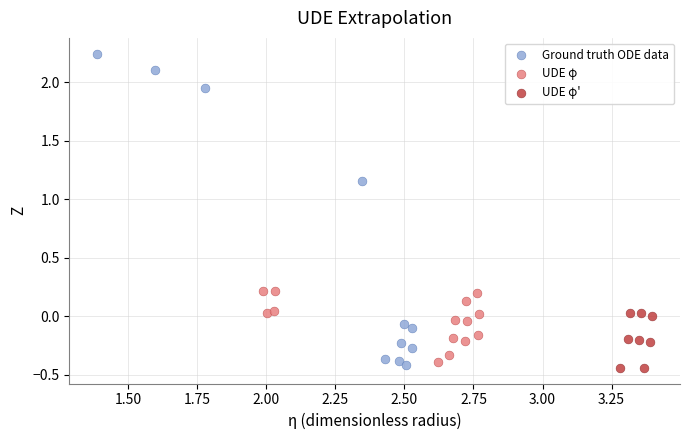

Which series has the largest Y range (max minus min)?

Ground truth ODE data